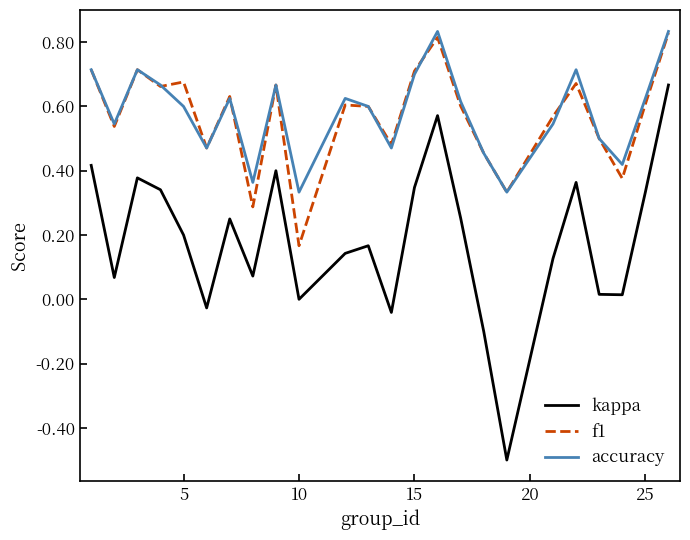

What is the minimum value shown in the chart?

-0.5